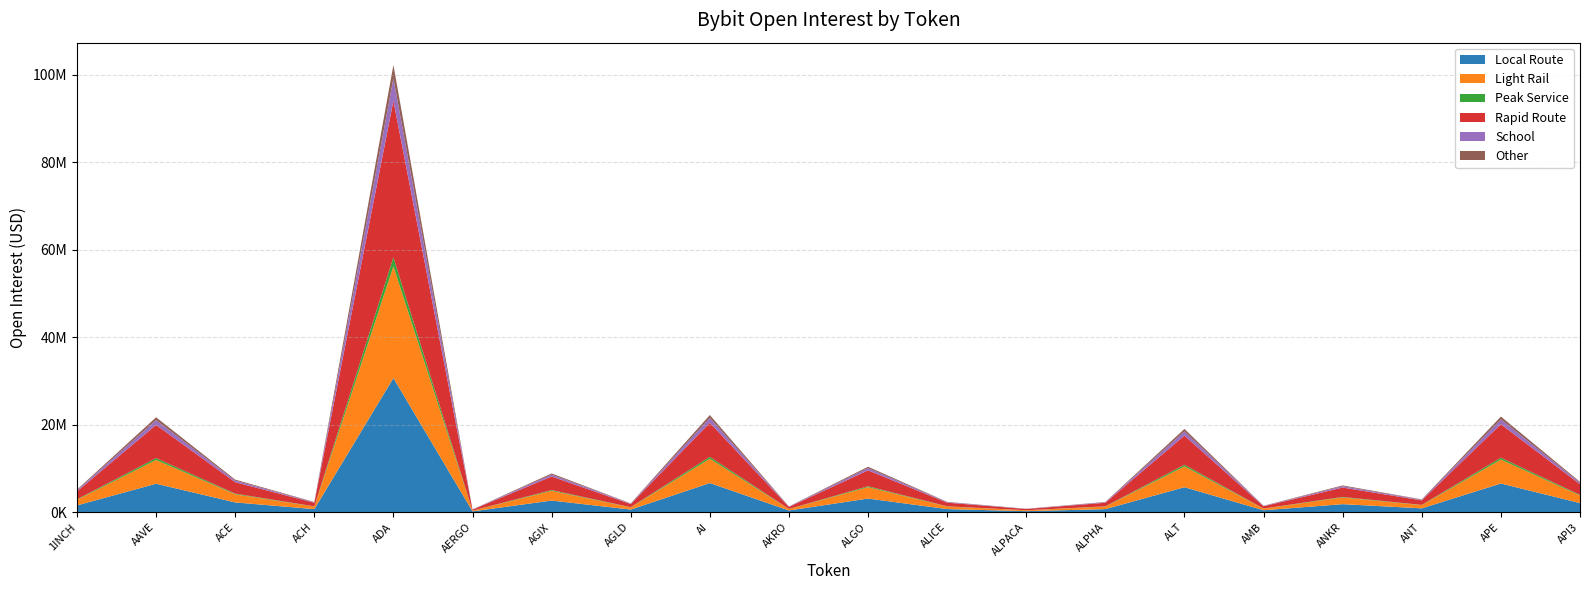

Reading left to right, what are all the values shown in this chart?

1INCH=5166123	AAVE=21702890	ACE=7449816	ACH=2340545	ADA=102277951	AERGO=631912	AGIX=8866936	AGLD=2010981	AI=22222317	AKRO=1308520	ALGO=10400194	ALICE=2367016	ALPACA=790589	ALPHA=2346126	ALT=19045672	AMB=1474020	ANKR=6122377	ANT=2925494	APE=21874458	API3=6943662